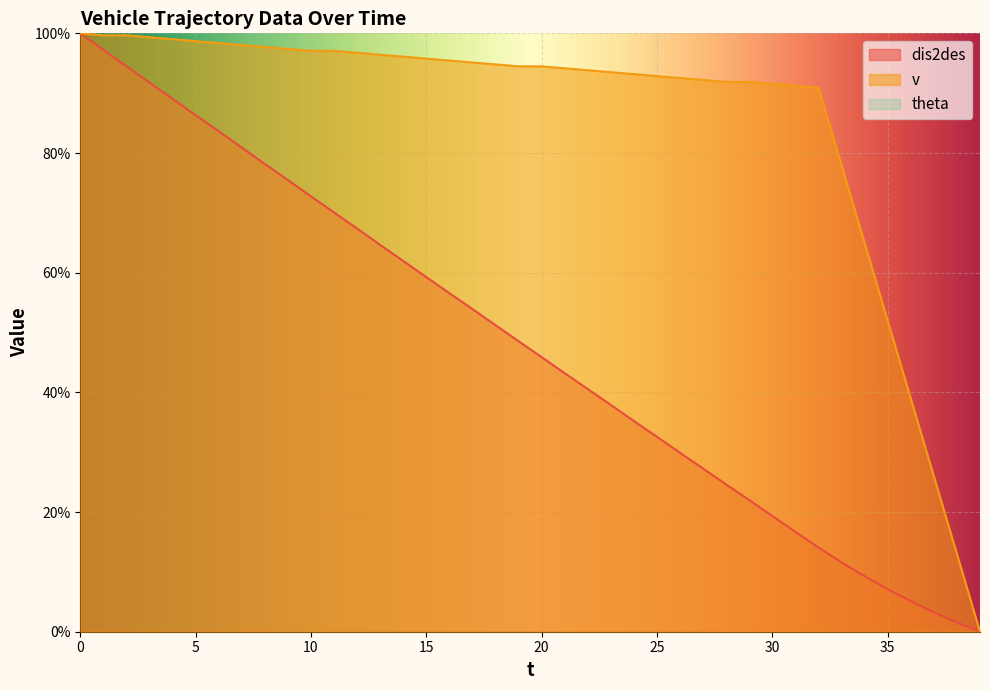

At which label is dis2des closest to 50?

18